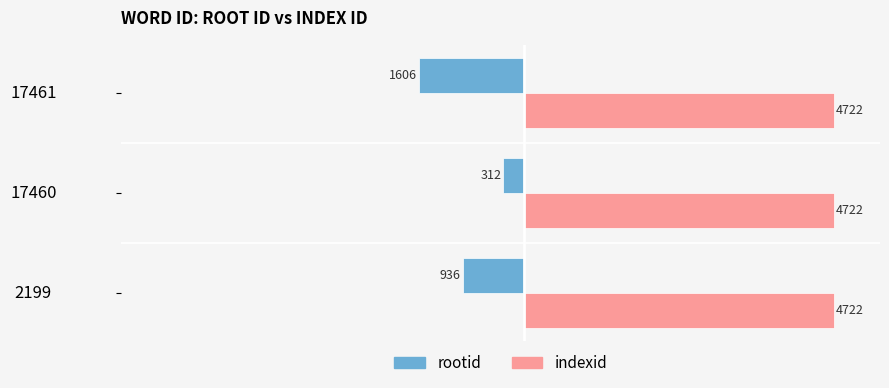

Is the value of indexid at 2199 greater than the value of rootid at 2199?

Yes